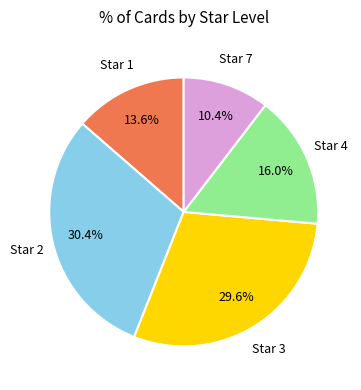

To the nearest percent, what is the average slice percentage?

20%